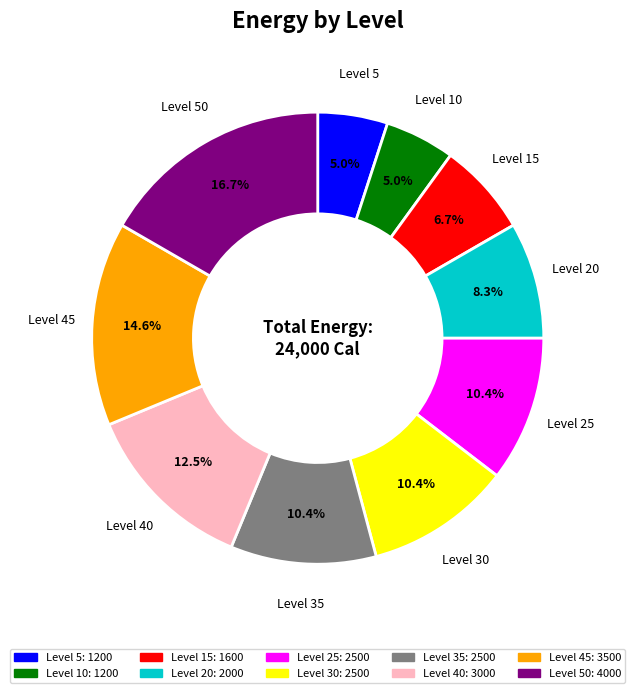

Is there any slice that represents more than half of the pie?

No